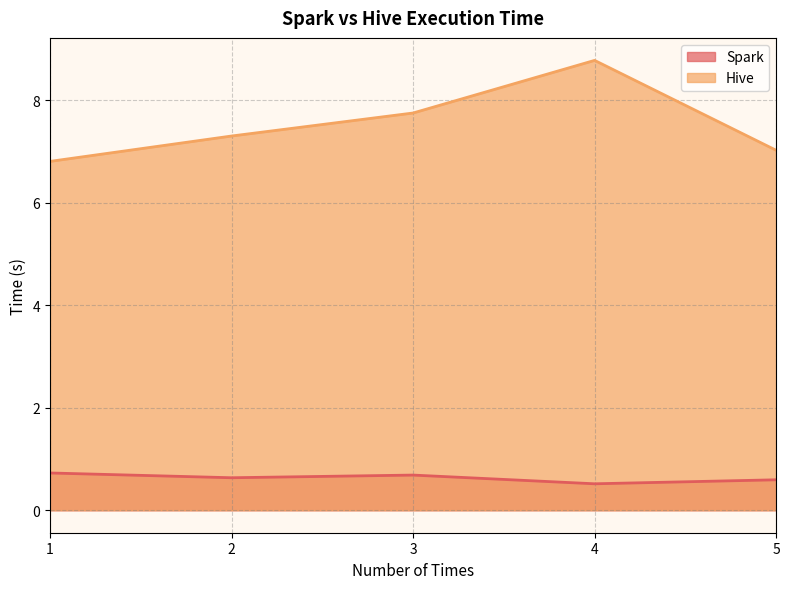

What is the label of the 5th point from the right?

1.0